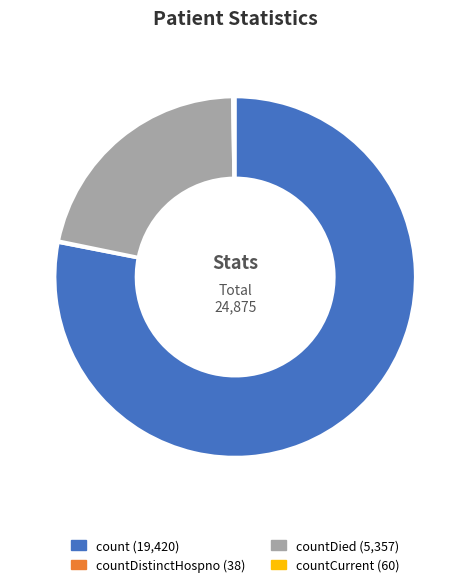

Is there any slice that represents more than half of the pie?

Yes